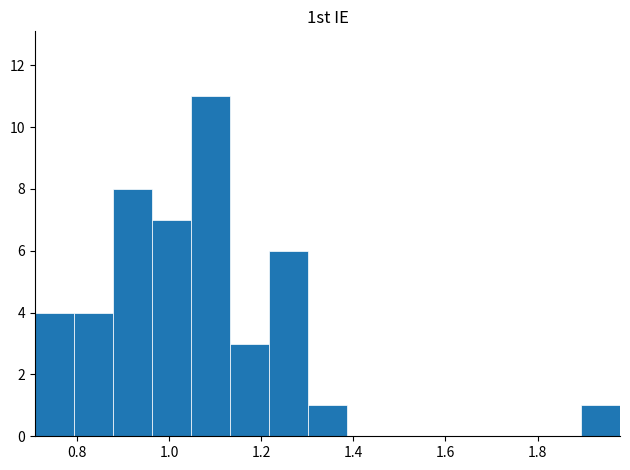

Reading left to right, list every bar in this chart as the range it spans on the x-axis followed by its height. Neither the bar edges nor the heights are printed on the chart, so give them approximately, as read against the axes.

0.70 to 0.80: 4
0.80 to 0.88: 4
0.88 to 0.96: 8
0.96 to 1.04: 7
1.04 to 1.14: 11
1.14 to 1.22: 3
1.22 to 1.30: 6
1.30 to 1.38: 1
1.38 to 1.48: 0
1.48 to 1.56: 0
1.56 to 1.64: 0
1.64 to 1.72: 0
1.72 to 1.80: 0
1.80 to 1.90: 0
1.90 to 1.98: 1